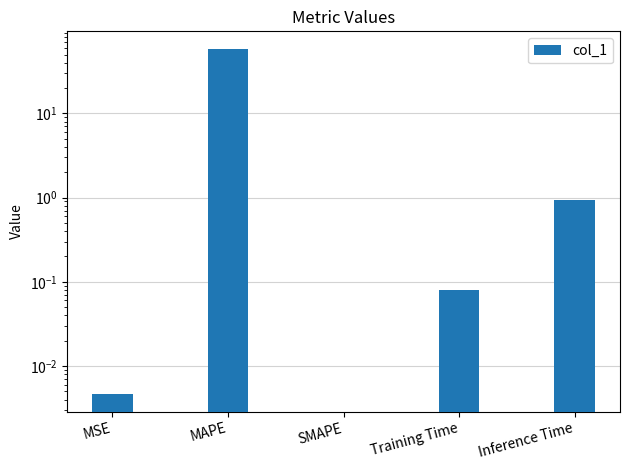

What is the change in value from MAPE to SMAPE?

-58.8